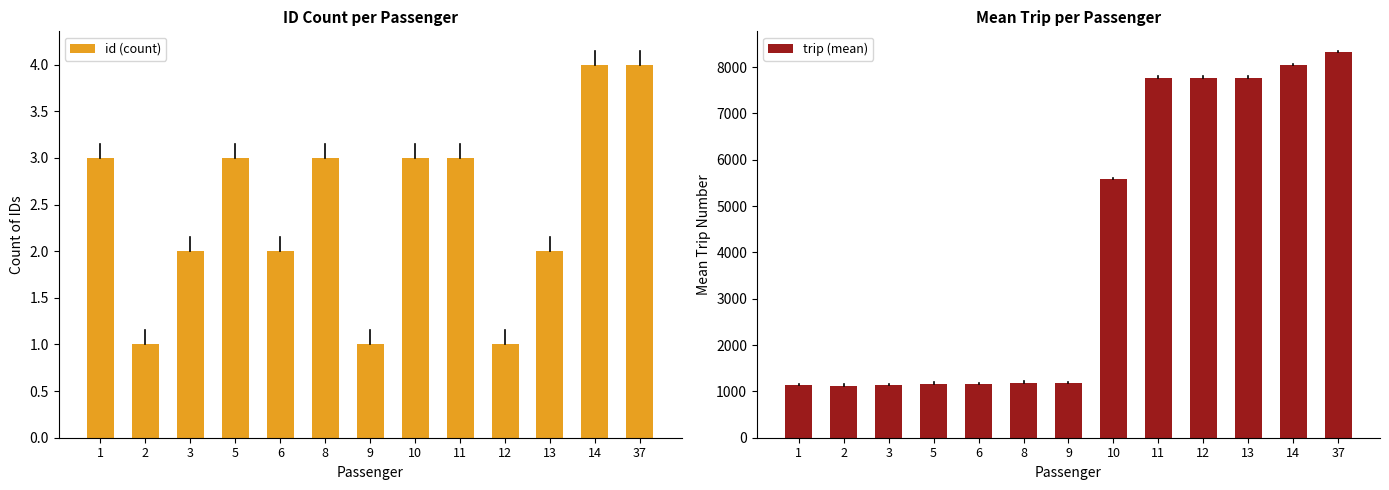

What are all the series names shown in the legend?

id (count), trip (mean)